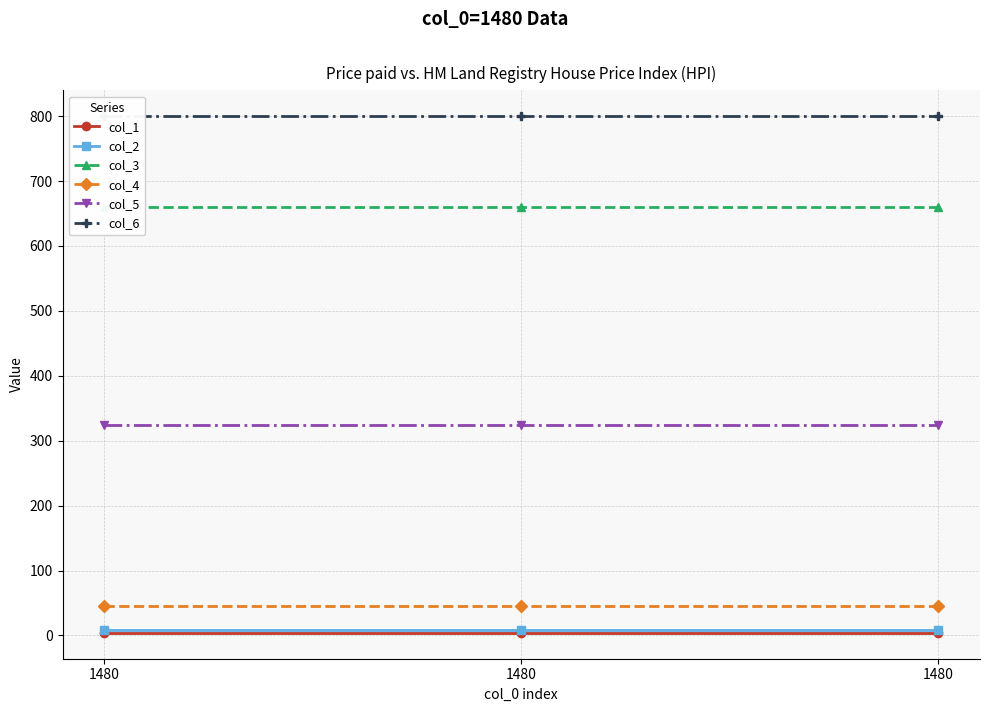

What is the total value across all series at 1480?

1843